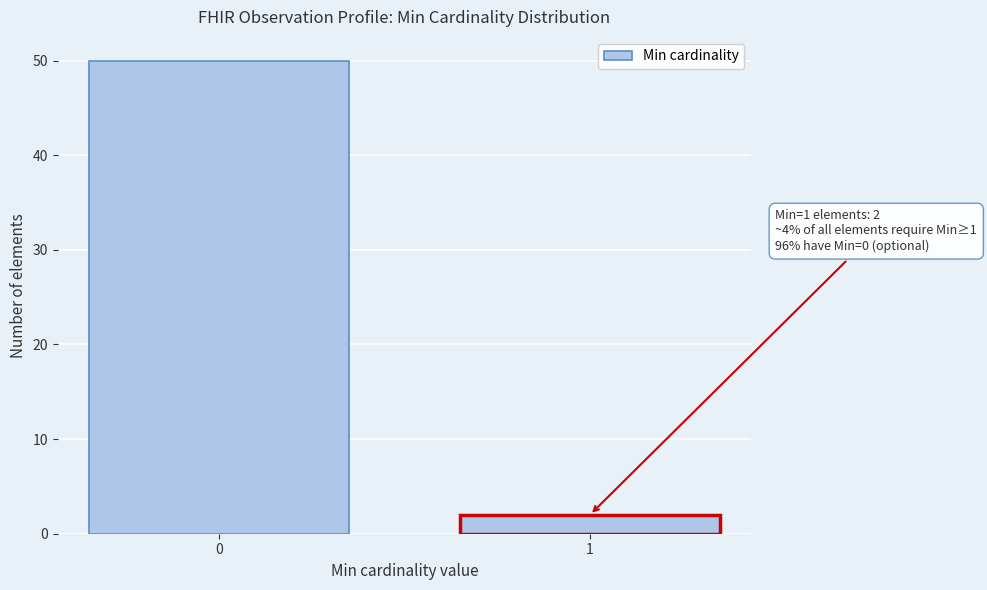

Reading left to right, transcribe all the data shown in this chart.

50	2